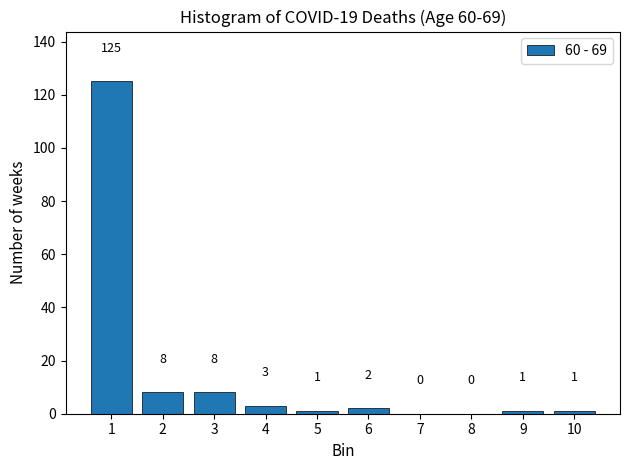

Reading left to right, list all the values displayed in this chart.

1=125	2=8	3=8	4=3	5=1	6=2	7=0	8=0	9=1	10=1